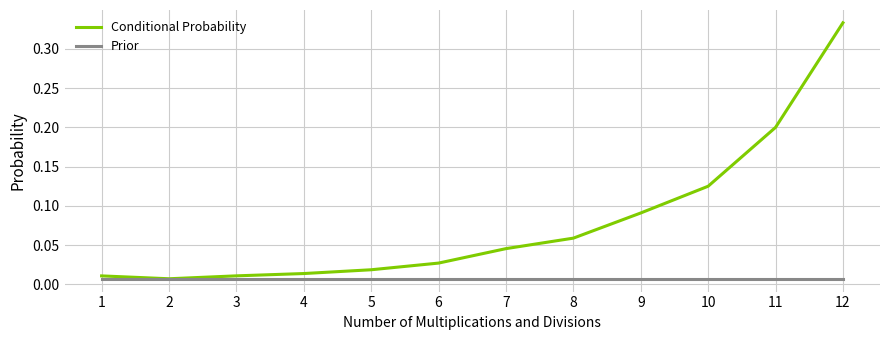

Which series has the largest range (max minus min)?

Conditional Probability